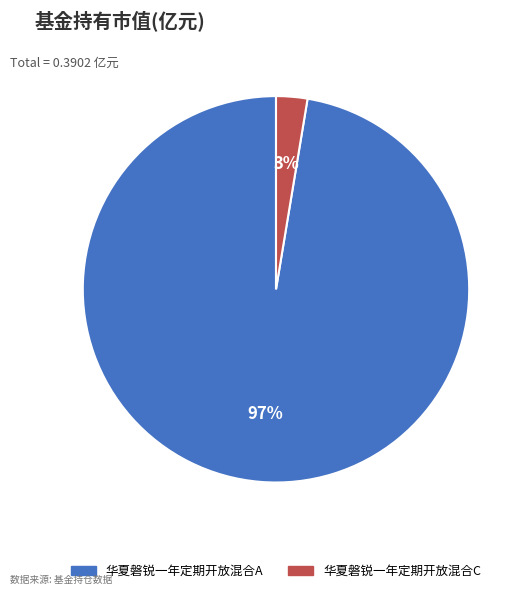

Which category has the smallest portion of the pie?

华夏磐锐一年定期开放混合C